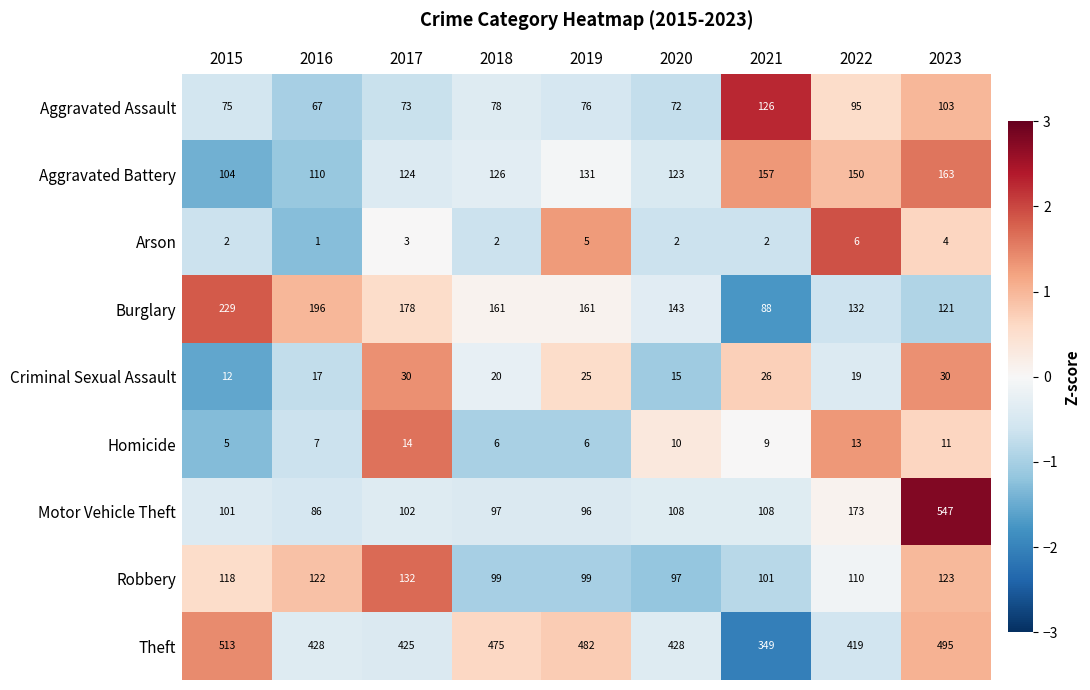

Which series has the largest total across all categories?

Theft